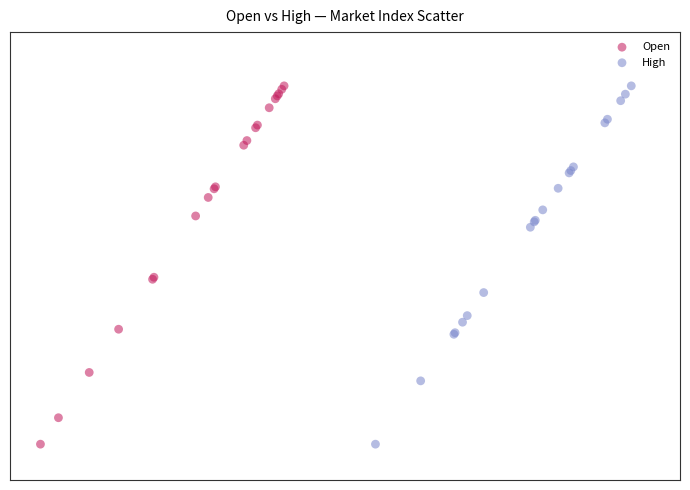

What are all the series names shown in the legend?

Open, High